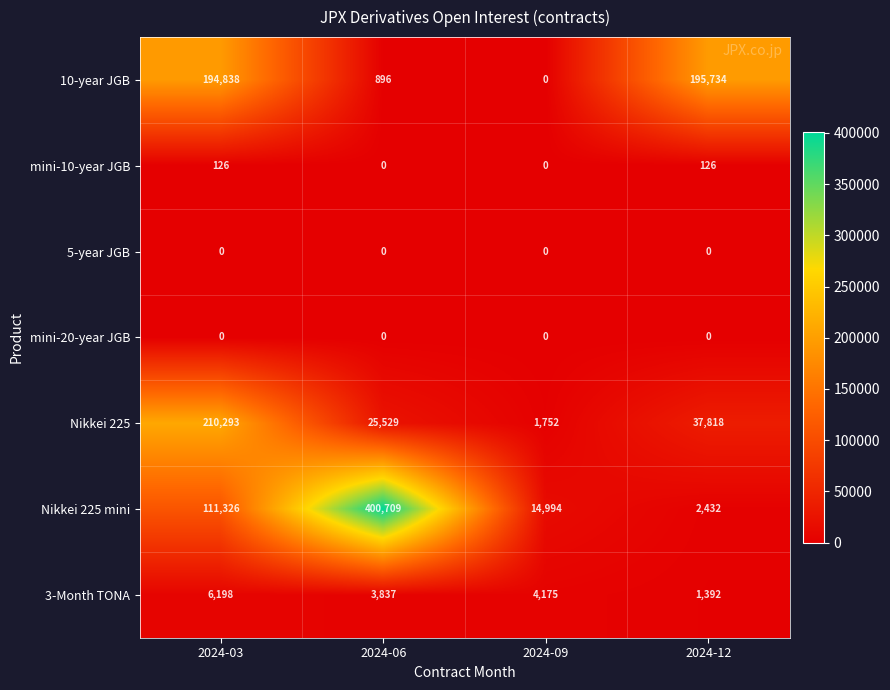

The value of 10-year JGB at 2024-09 is -122688. True or false?

False